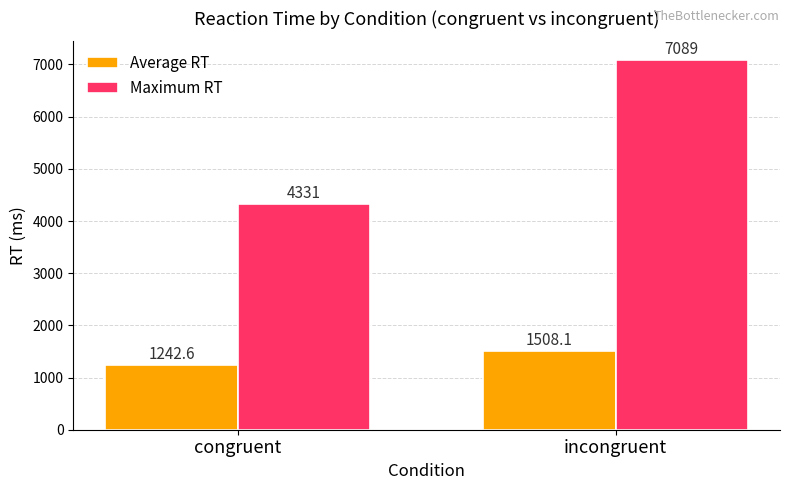

Reading left to right, list all the values displayed in this chart.

Average RT: 1242.6	1508.1
Maximum RT: 4331.0	7089.0